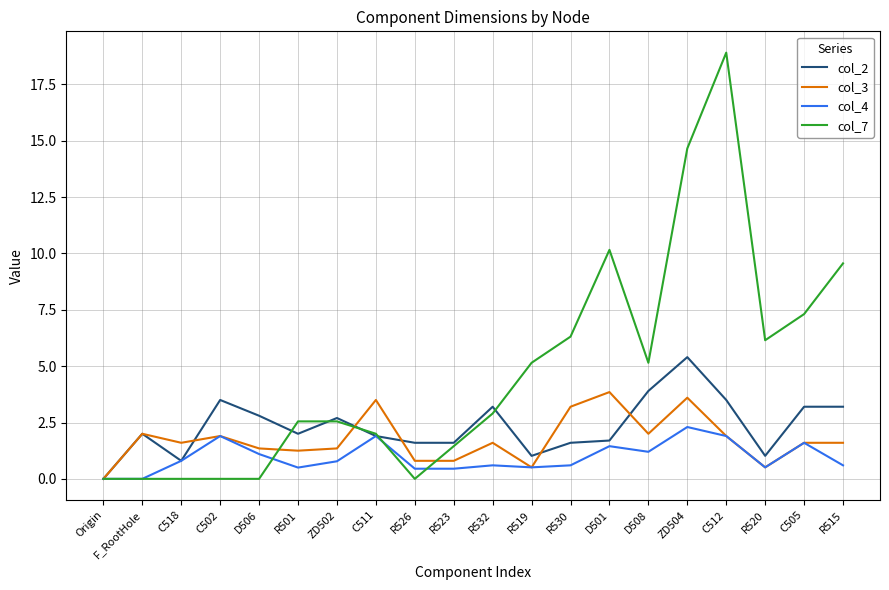

What position from the left is C502?

4